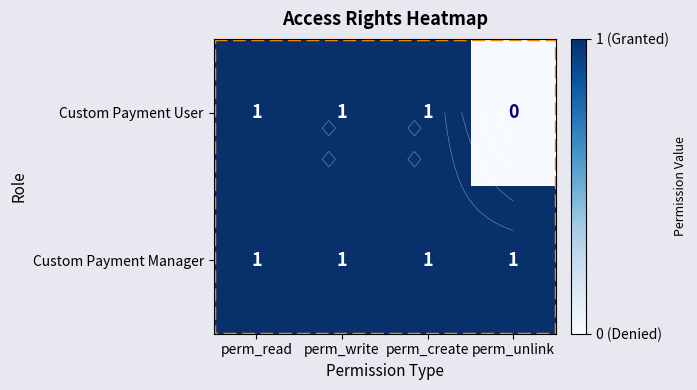

Is the value of Custom Payment User at perm_create greater than the value of Custom Payment Manager at perm_unlink?

No